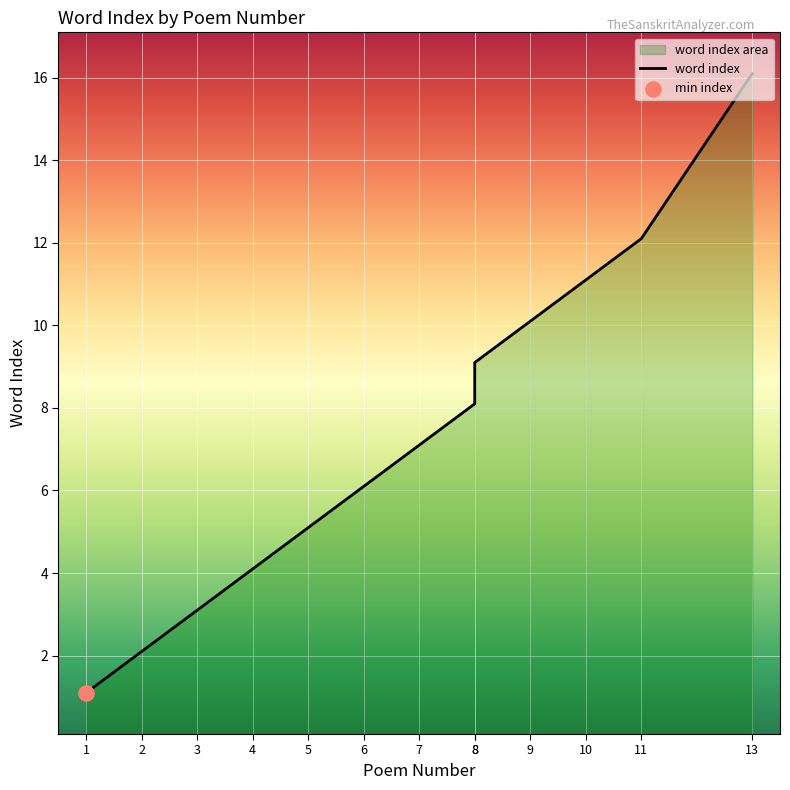

What is the change in value from 4 to 5?

+1.0